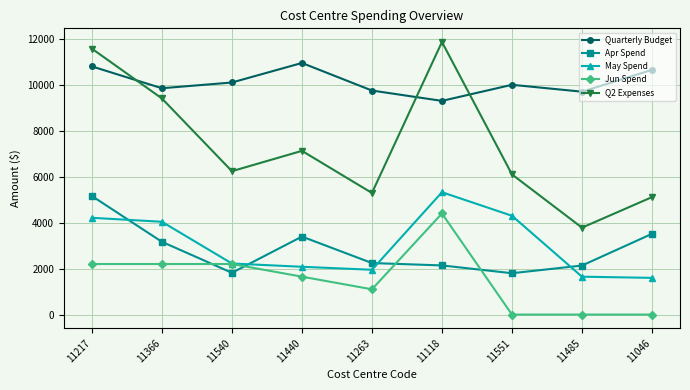

Is the value of Apr Spend at 11366 greater than the value of Jun Spend at 11440?

Yes